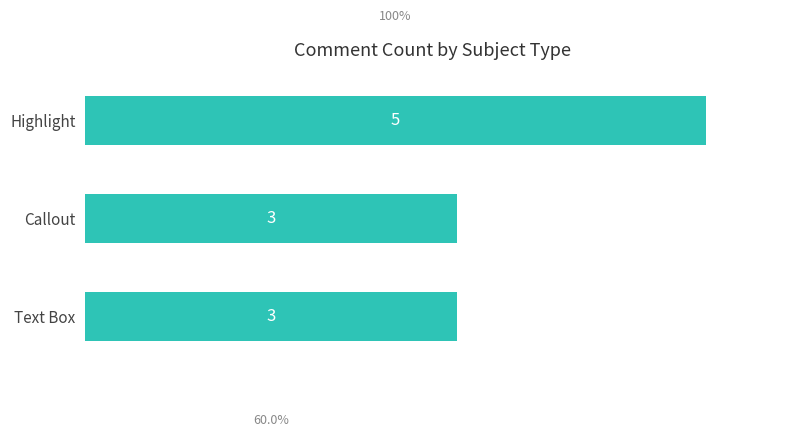

Reading bottom to top, what are all the values shown in this chart?

Text Box=3	Callout=3	Highlight=5